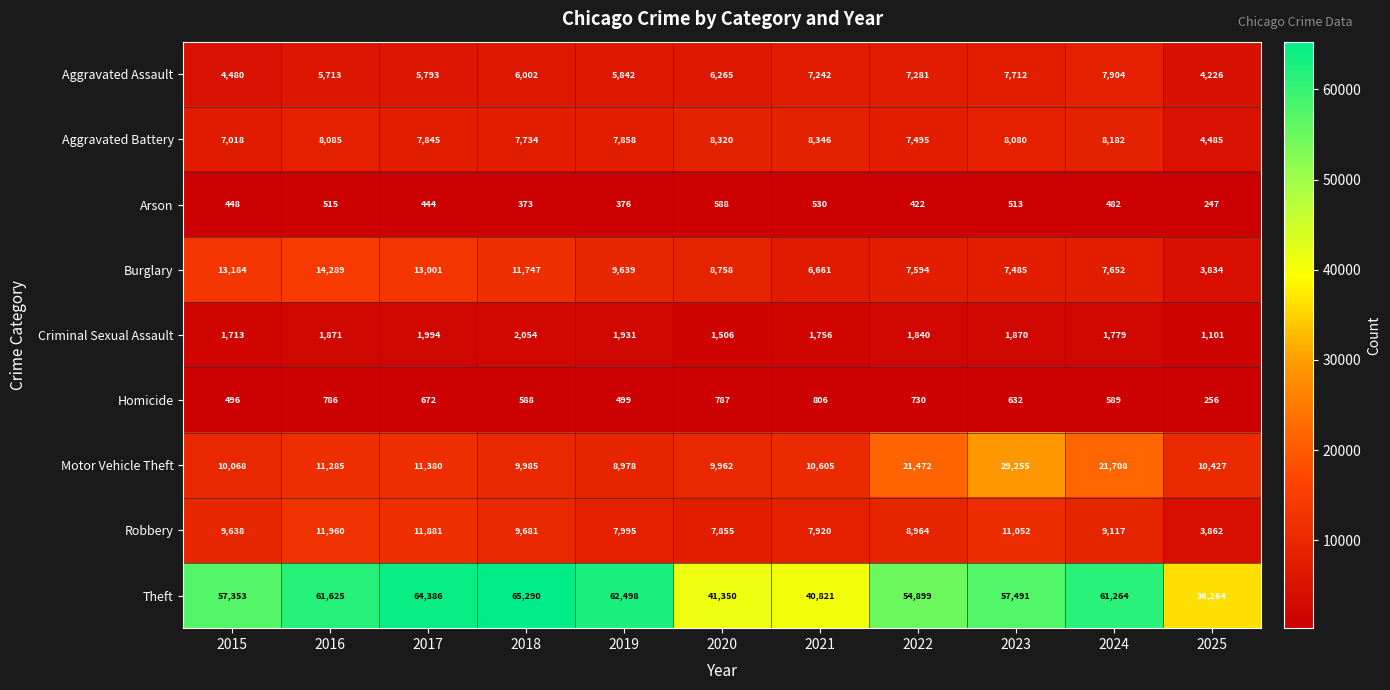

What value does the Homicide series have at 2015, to the nearest 10?

500